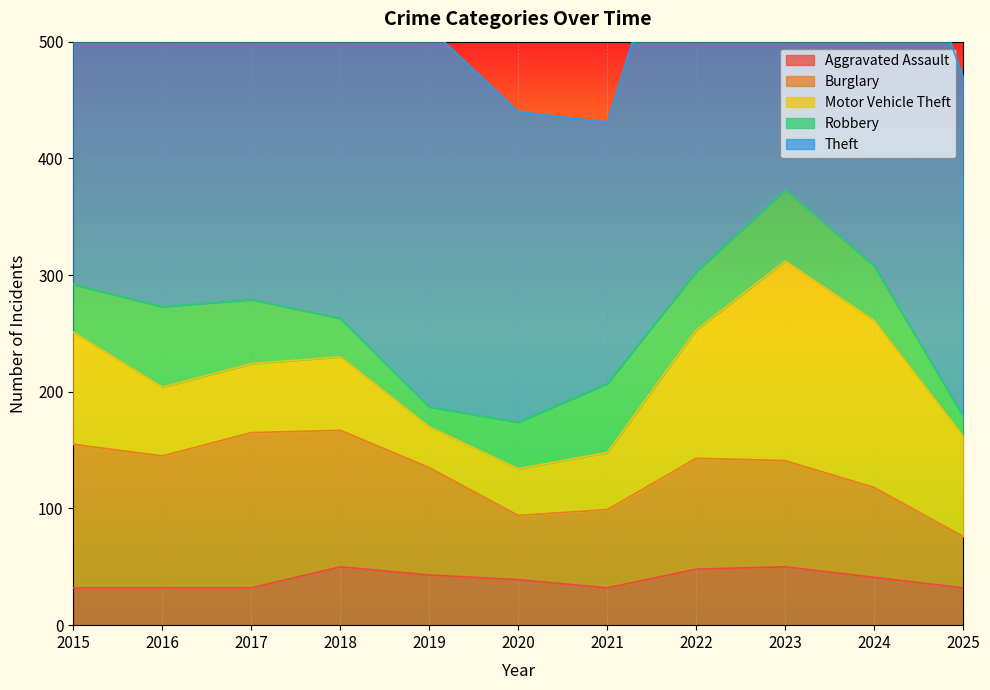

True or false: Theft and Burglary cross at least once.

False